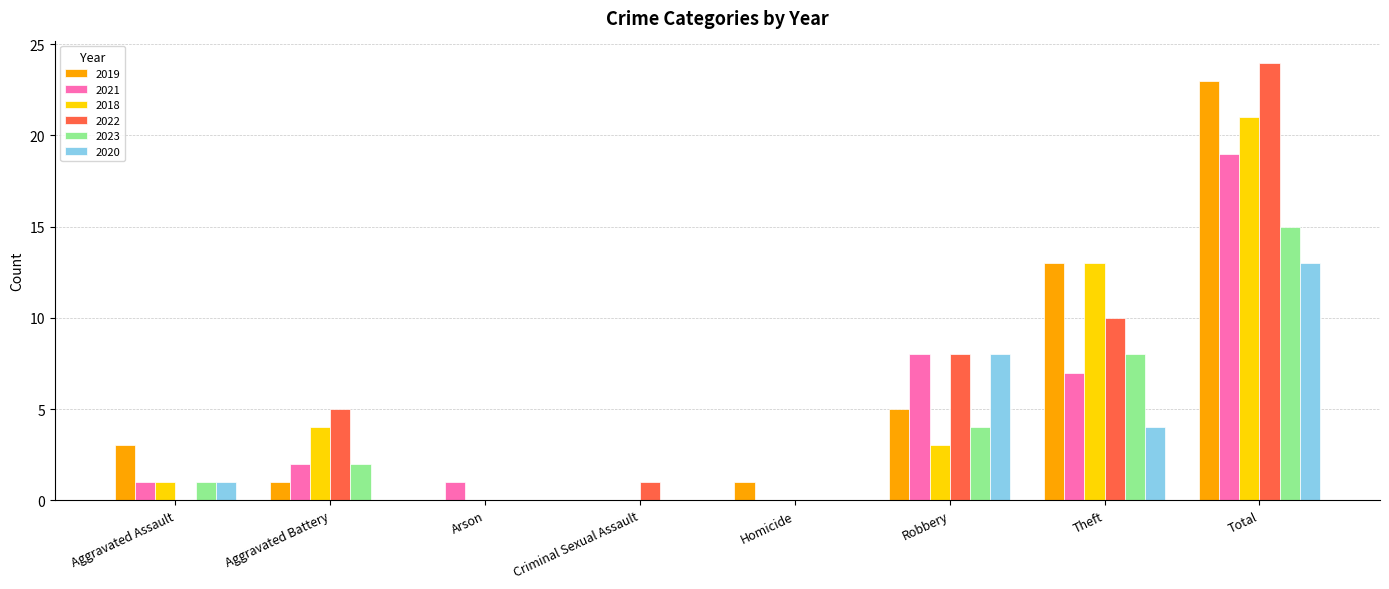

What is the maximum value shown in the chart?

24